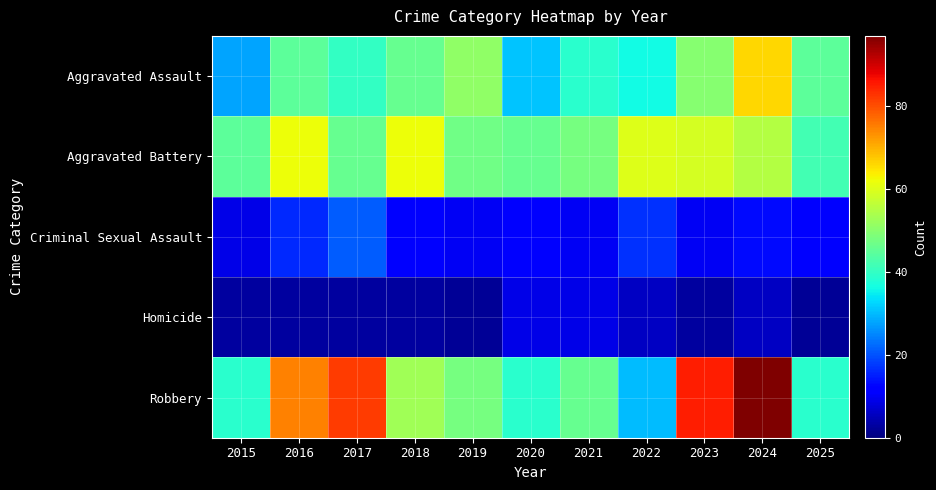

Which series has the widest spread of values?

Robbery